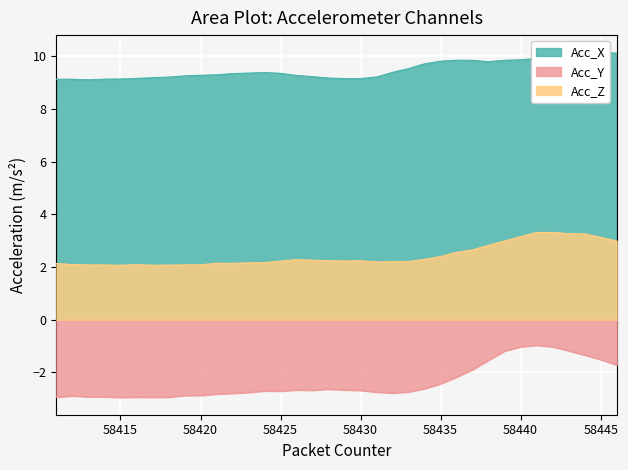

Which series has the largest total across all categories?

Acc_X